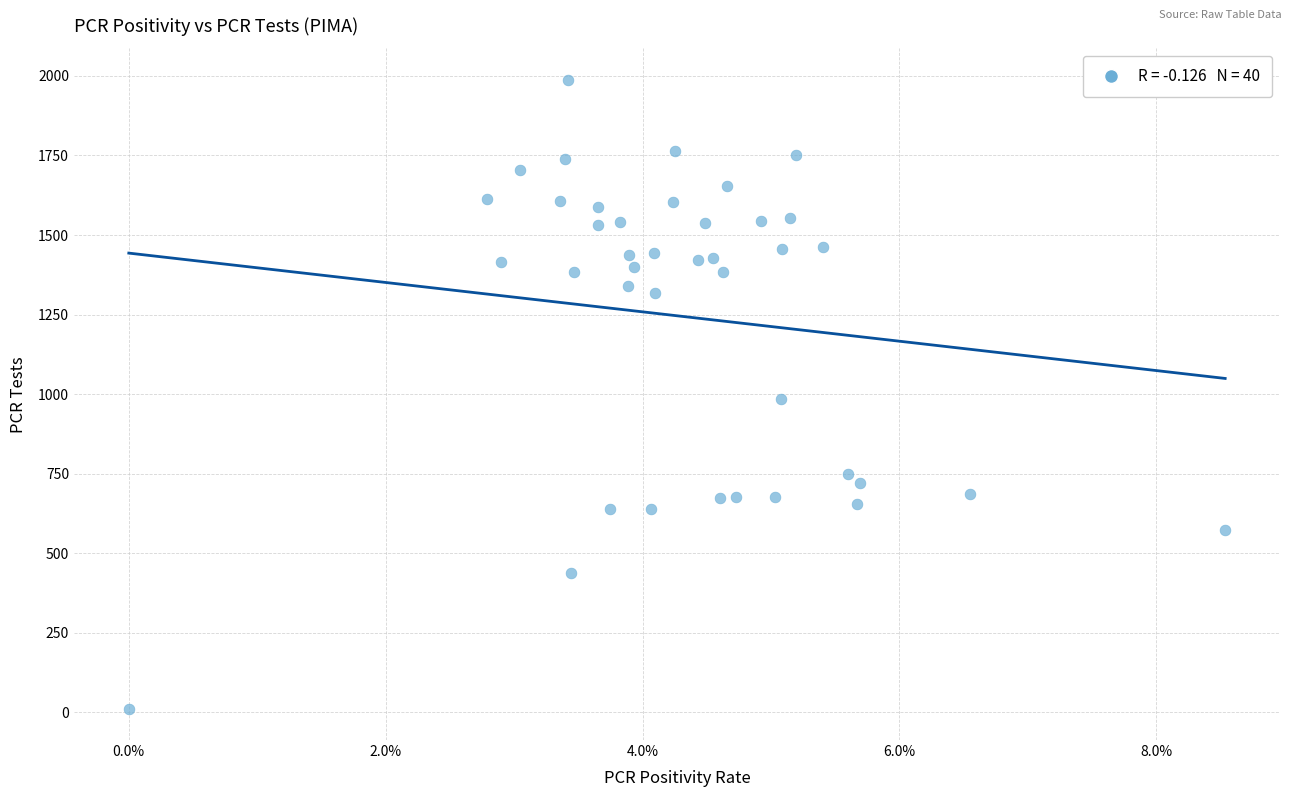

What is the range of Y values (max minus min)?

1977